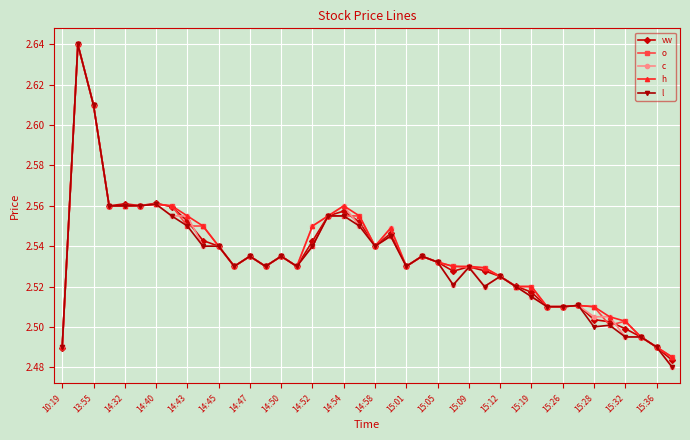

List the series in order of their overall mean, lowest first.

l, c, vw, o, h